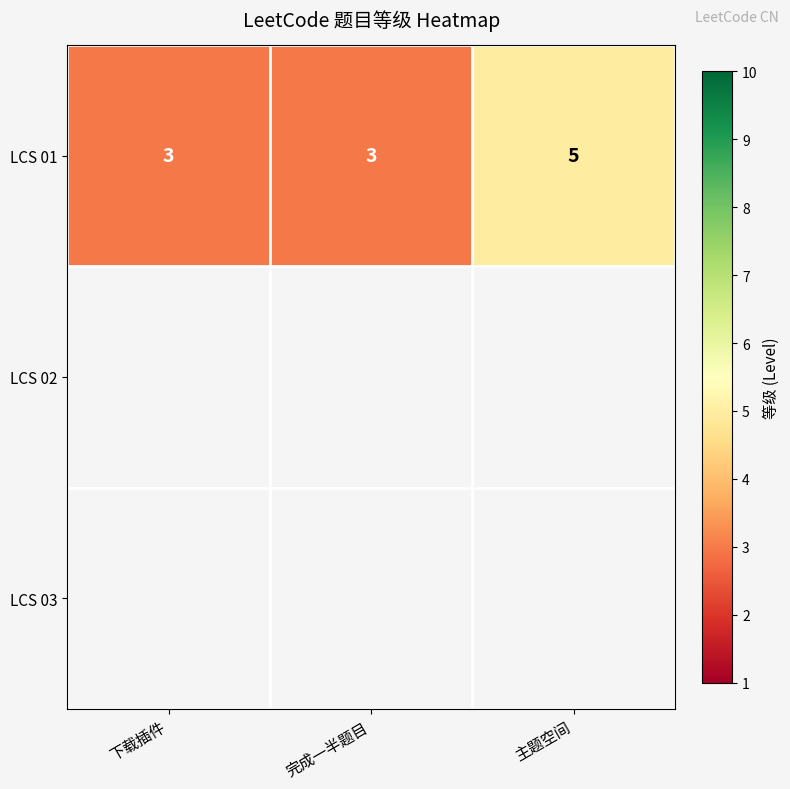

What is the minimum value shown in the chart?

3